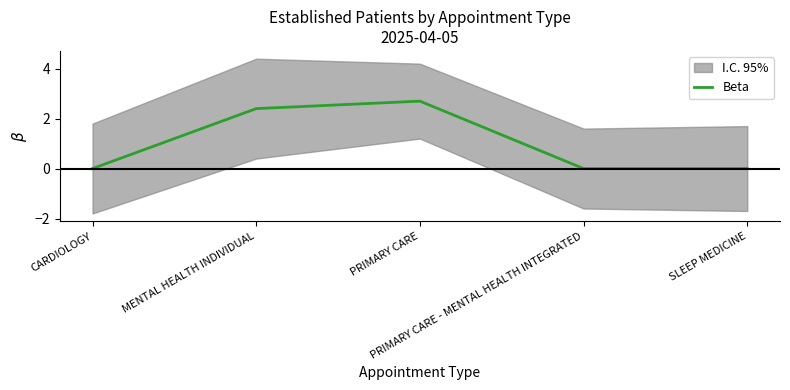

Is it true that the value at CARDIOLOGY is 1.7?

False